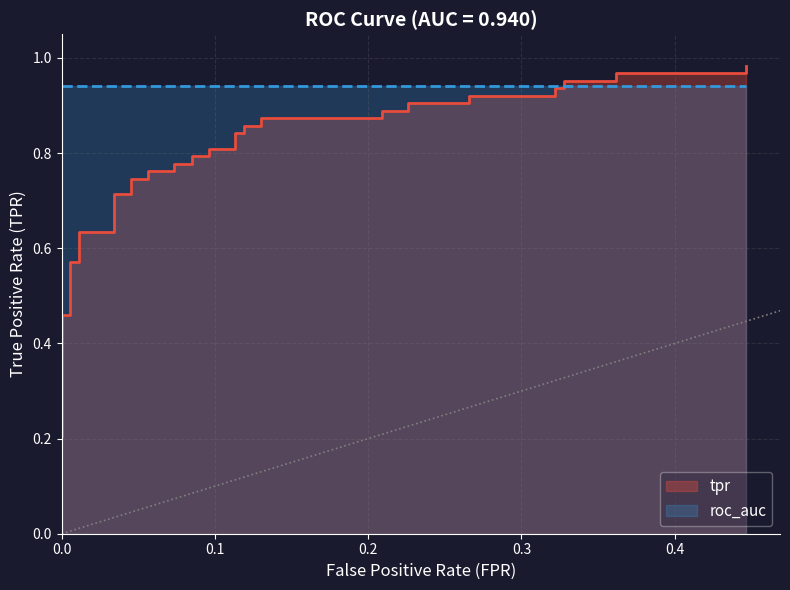

What is the sum of all values?

30.6